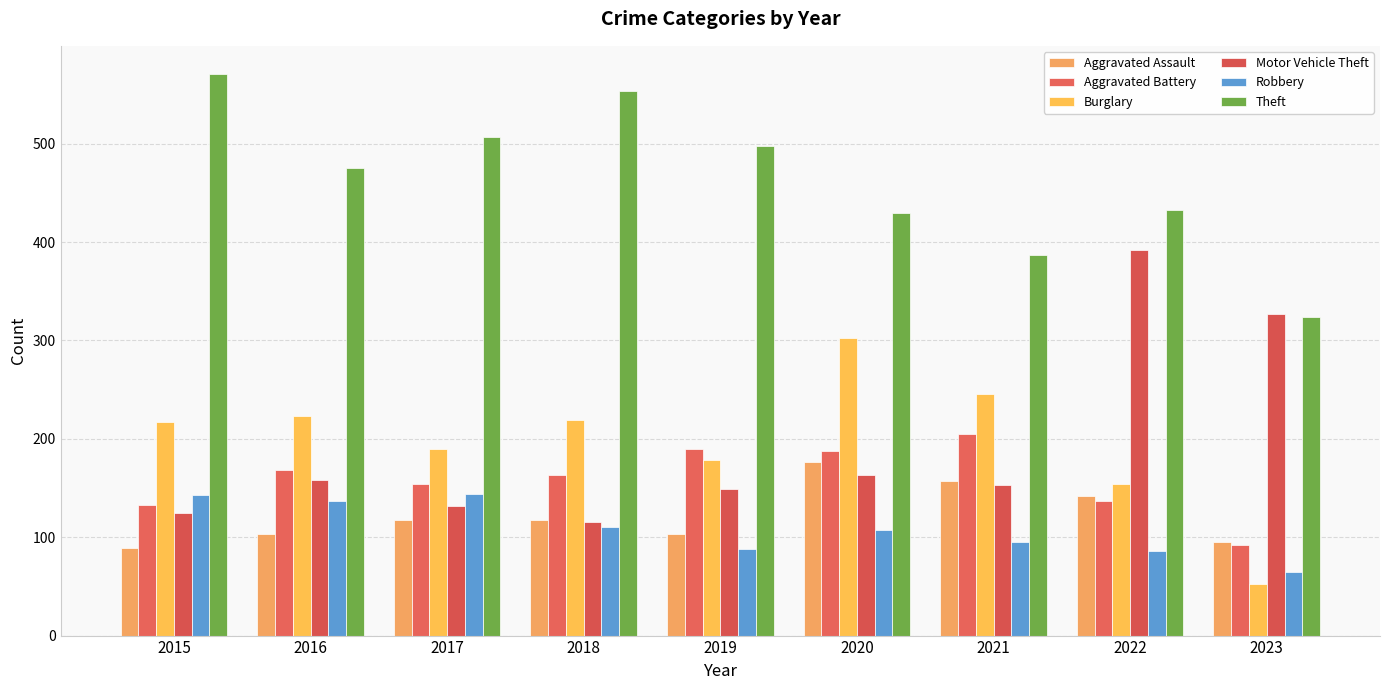

What is the difference between the Burglary values at 2023 and 2020?

251